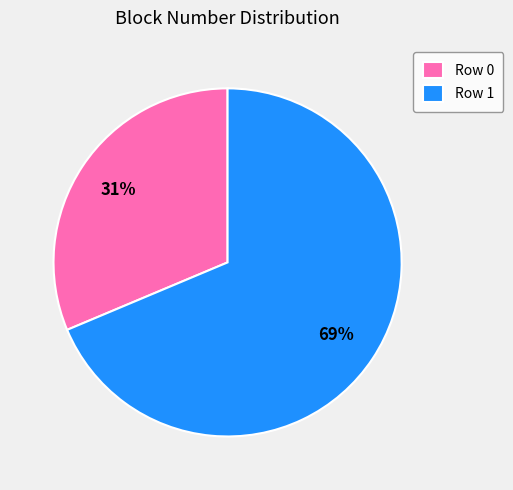

Which has a higher value, Row 0 or Row 1?

Row 1